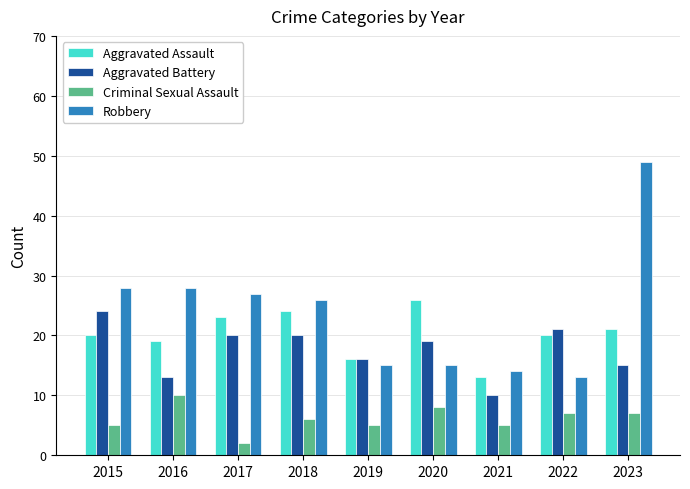

What is the difference between the highest and lowest values at 2021?

9